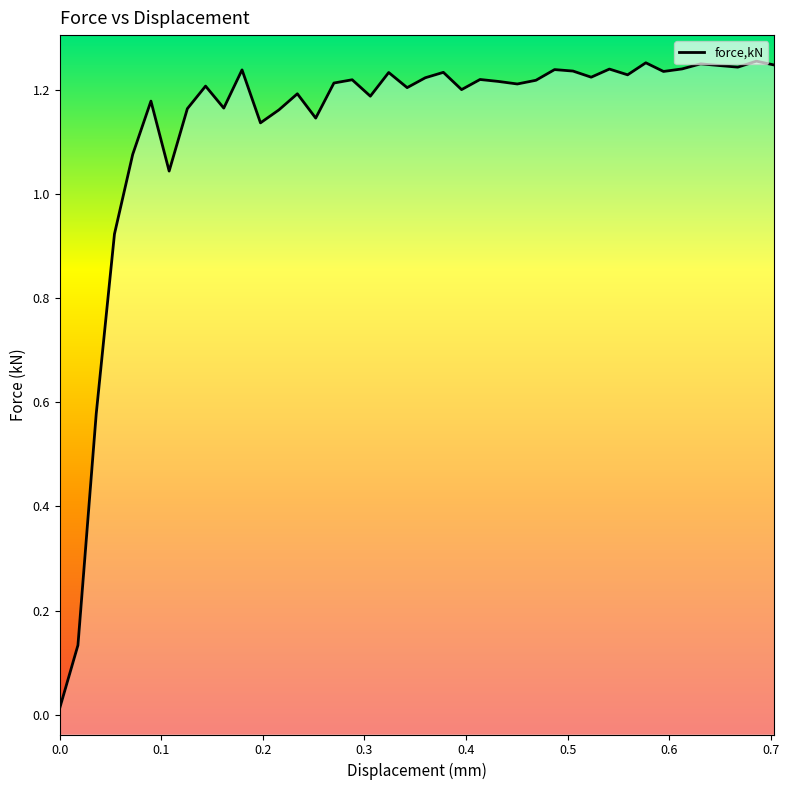

What is the greatest value displayed?

1.3